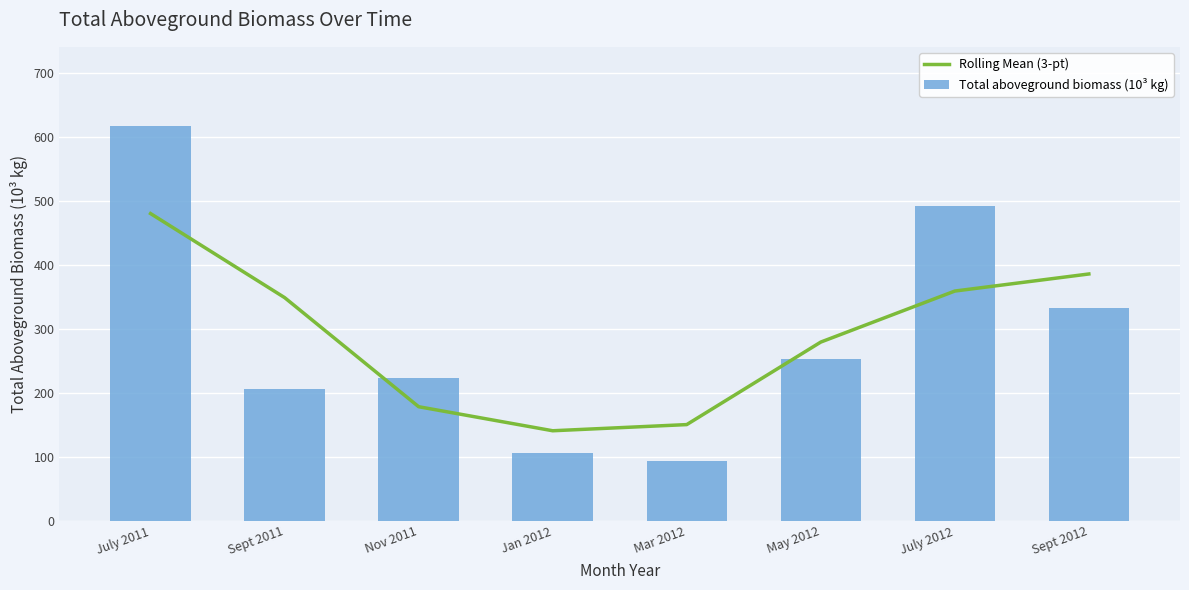

Which series changed the most between Sept 2011 and Sept 2012?

Total aboveground biomass (10³ kg)